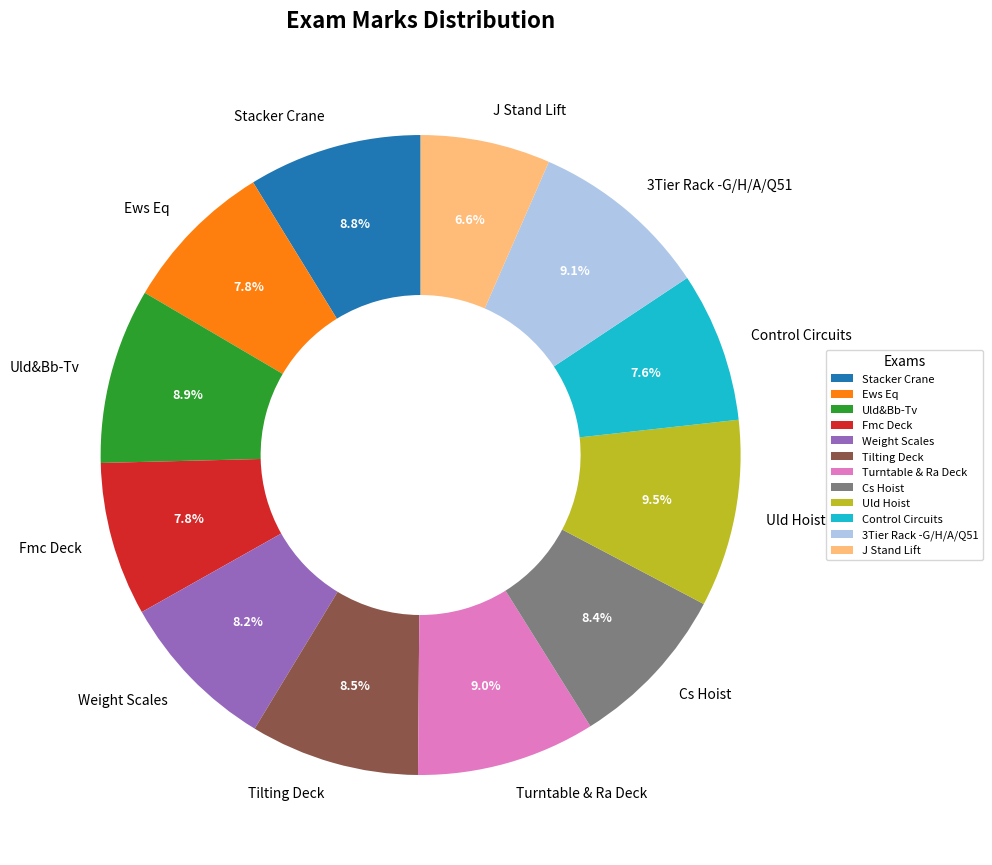

Do Weight Scales and 3Tier Rack -G/H/A/Q51 together represent more than half of the pie?

No